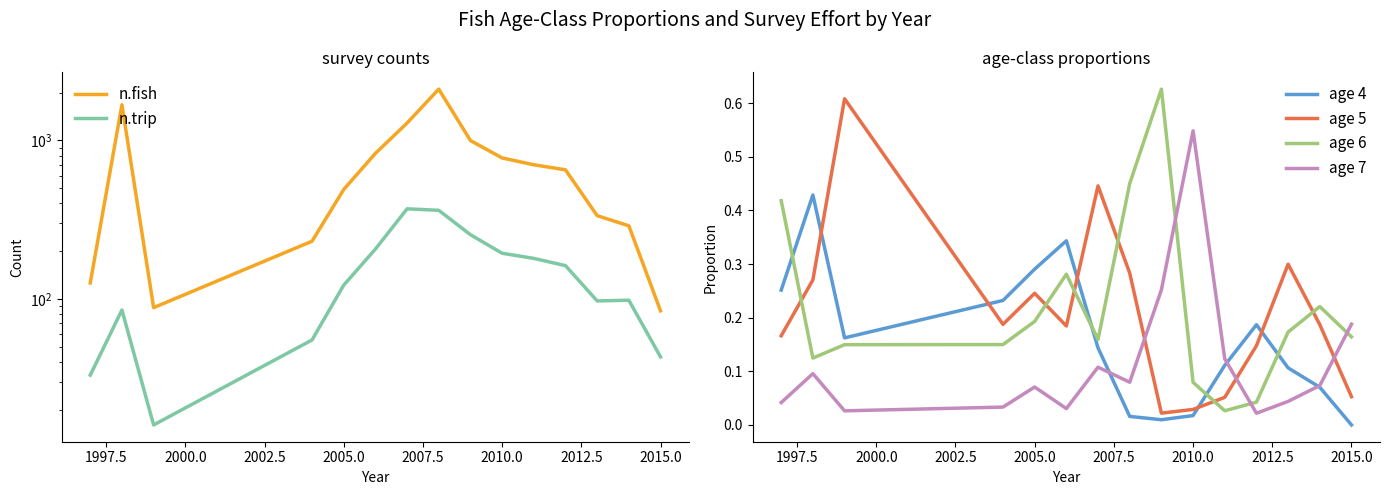

Reading left to right, transcribe all the data shown in this chart.

n.fish: 126.0	1678.0	88.0	231.0	490.0	828.0	1287.0	2107.0	998.0	775.0	702.0	652.0	335.0	289.0	84.0
n.trip: 33.0	85.0	16.0	55.0	122.0	206.0	370.0	362.0	254.0	194.0	180.0	162.0	97.0	98.0	43.0
age 4: 0.3	0.4	0.2	0.2	0.3	0.3	0.1	0.0	0.0	0.0	0.1	0.2	0.1	0.1	0.0
age 5: 0.2	0.3	0.6	0.2	0.2	0.2	0.4	0.3	0.0	0.0	0.1	0.1	0.3	0.2	0.1
age 6: 0.4	0.1	0.1	0.1	0.2	0.3	0.2	0.5	0.6	0.1	0.0	0.0	0.2	0.2	0.2
age 7: 0.0	0.1	0.0	0.0	0.1	0.0	0.1	0.1	0.3	0.5	0.1	0.0	0.0	0.1	0.2